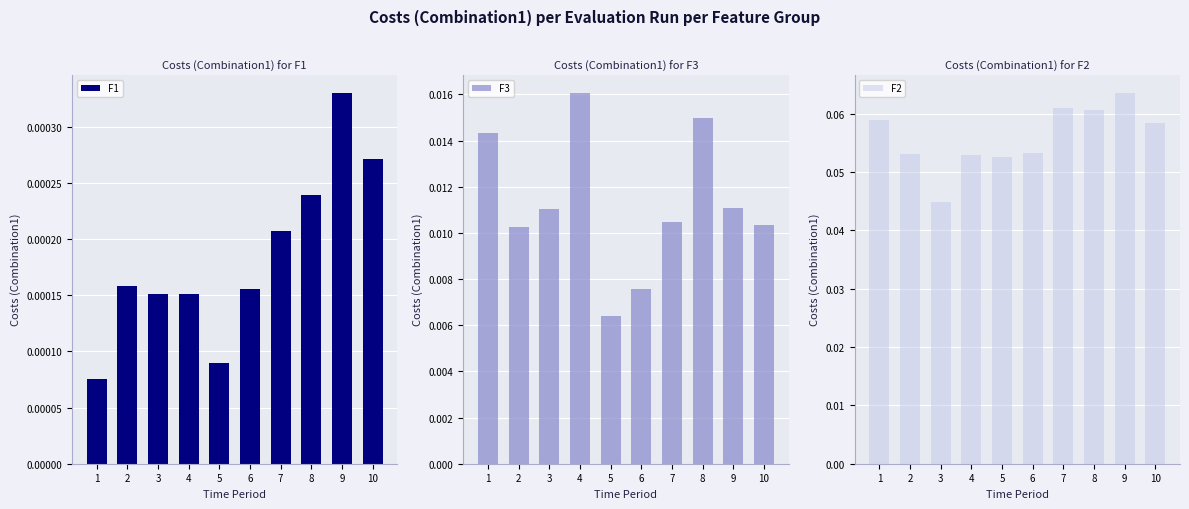

Which series has the largest range (max minus min)?

F2